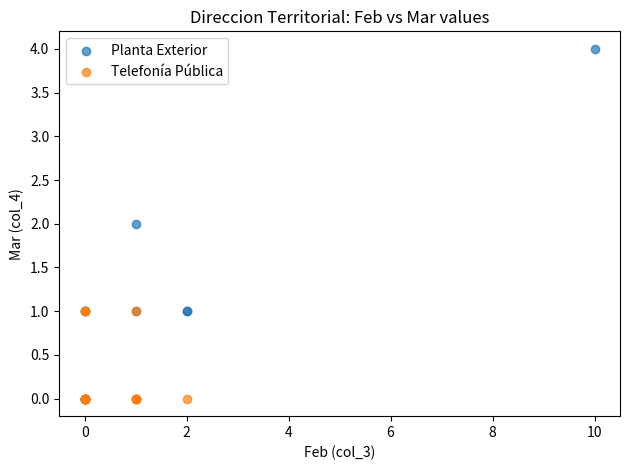

Which series reaches the maximum Y coordinate?

Planta Exterior